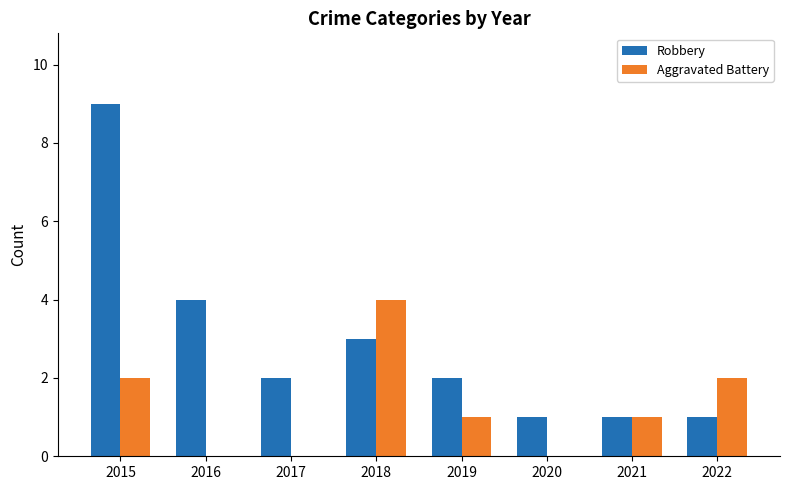

Count the number of categories in the chart.

8